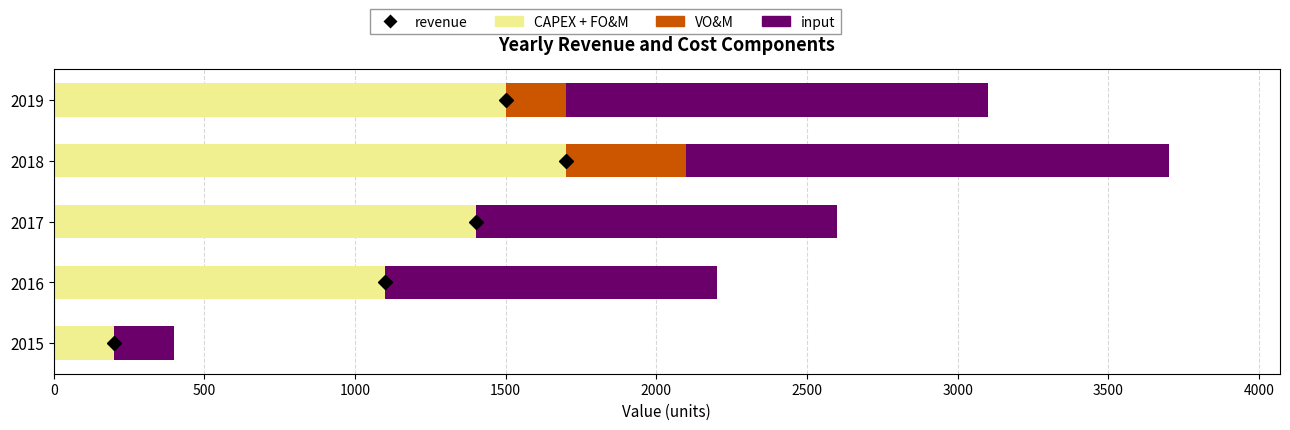

What is the total value across all series at 2016?

2200